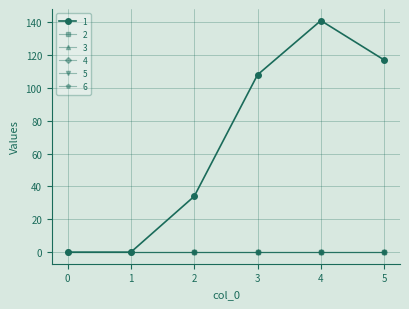

True or false: 6 and 4 cross at least once.

False